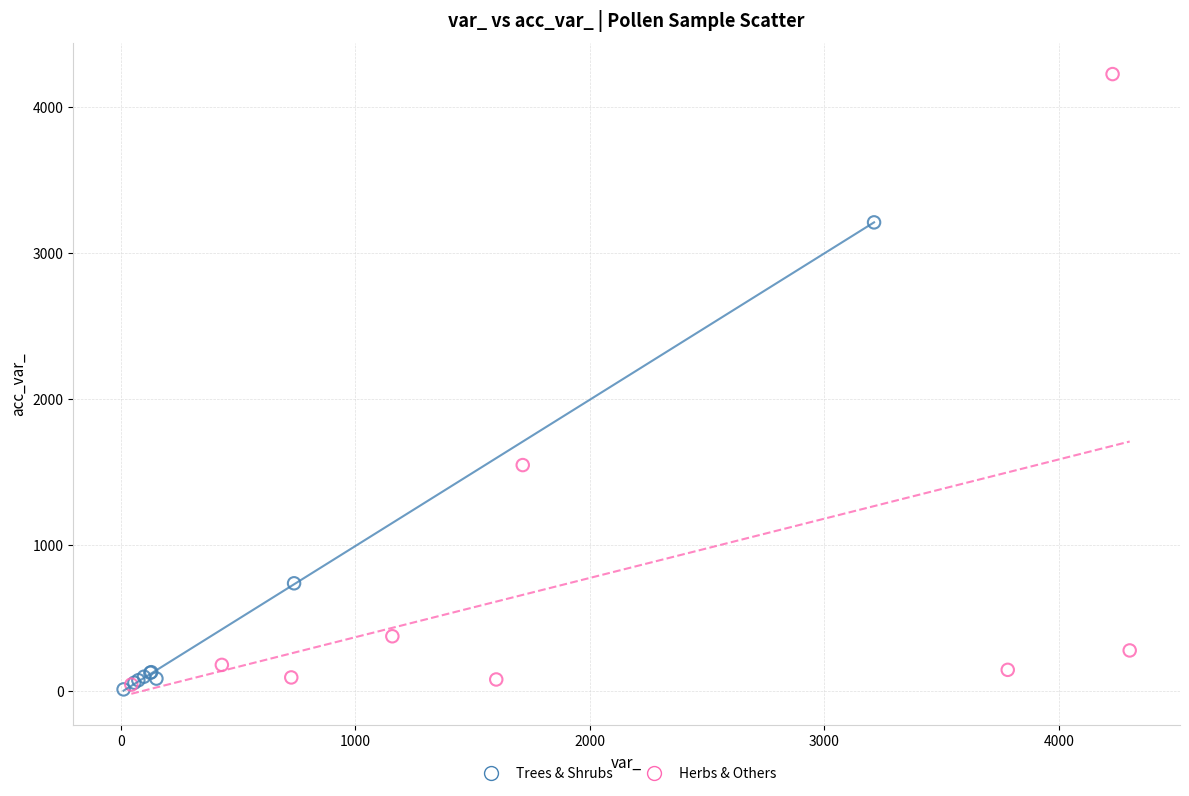

Which series has the largest Y range (max minus min)?

Herbs & Others